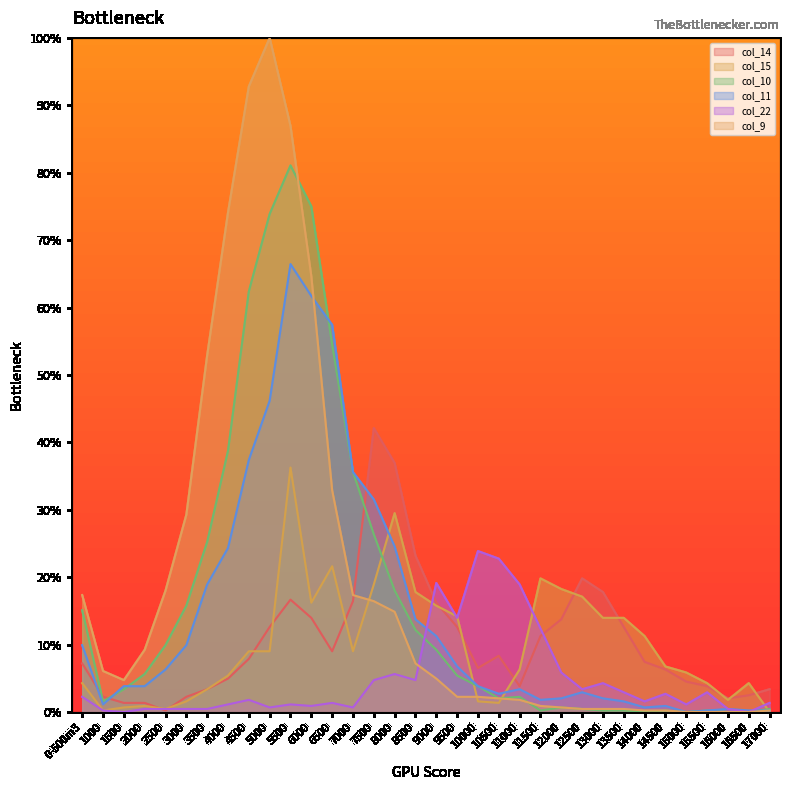

Where does the col_14 series first go above 7?

0-500m3